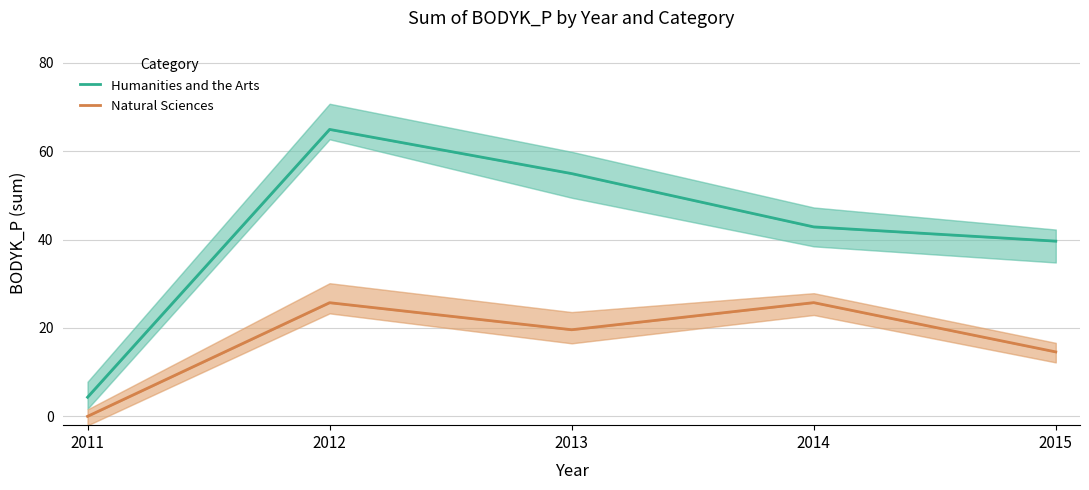

Reading left to right, list all the values displayed in this chart.

Humanities and the Arts: 4.3	64.9	54.9	42.9	39.6
Natural Sciences: 0.0	25.7	19.6	25.7	14.6